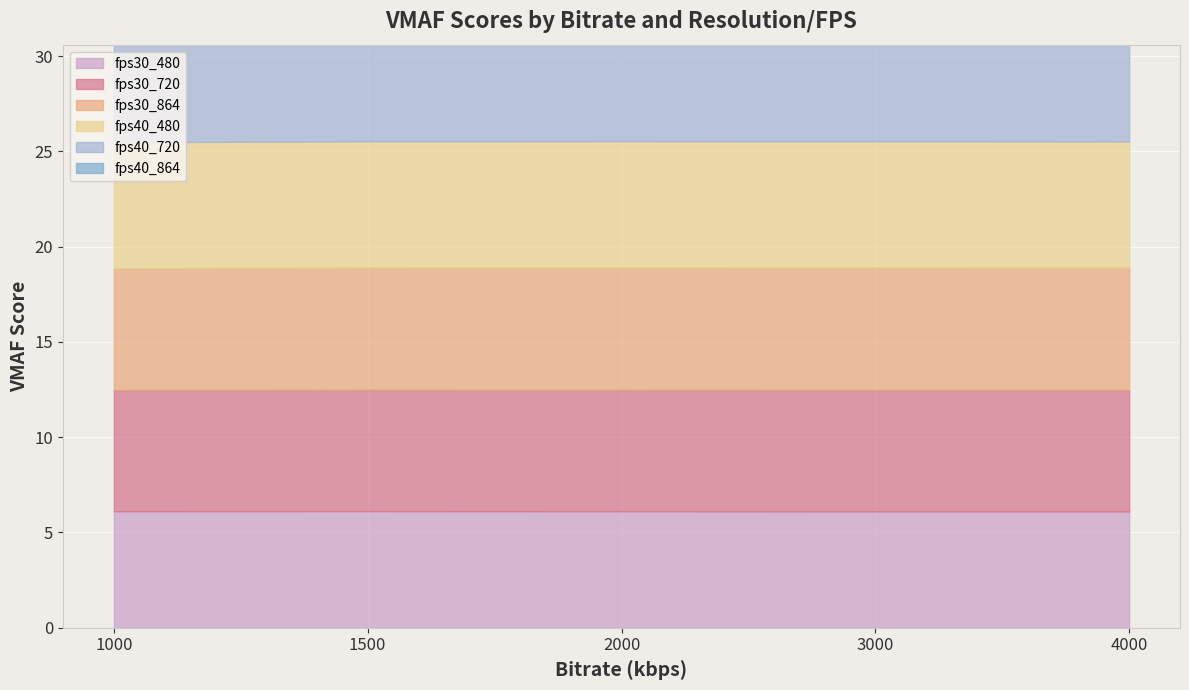

The fps30_720 series shows 6.4 at 3000. True or false?

True